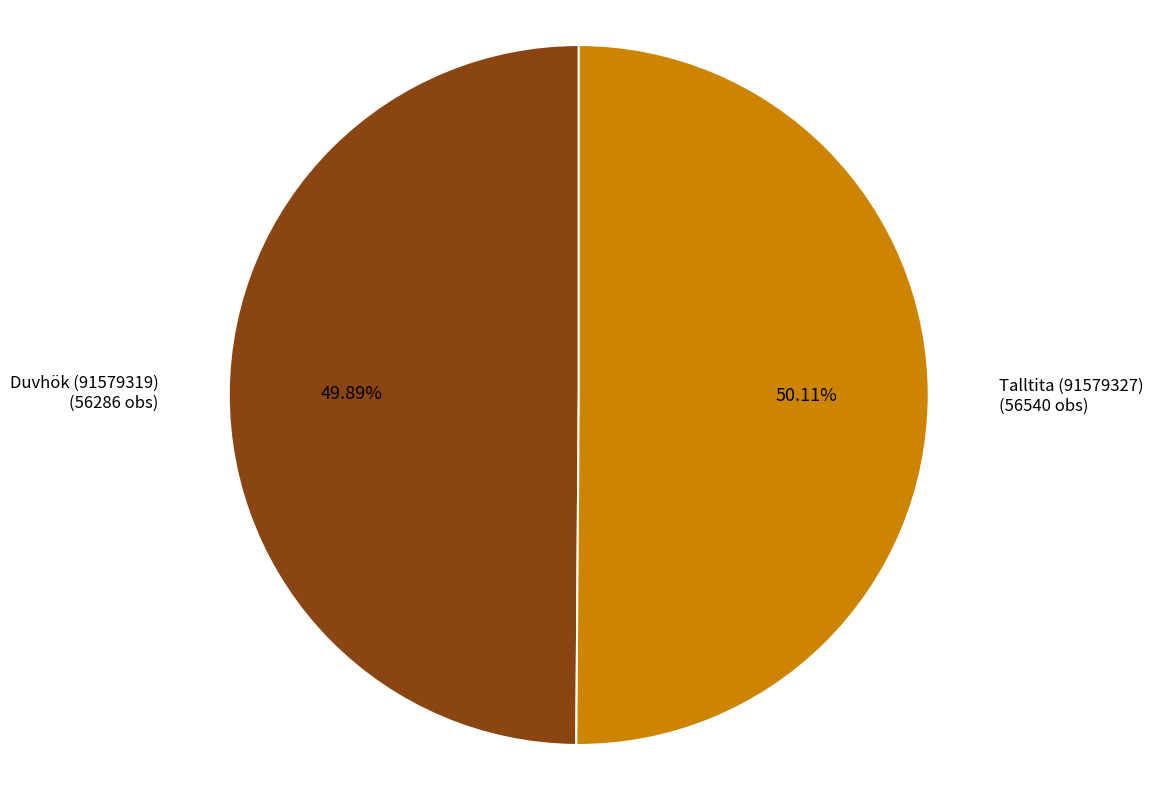

Is there a majority slice in this chart?

Yes